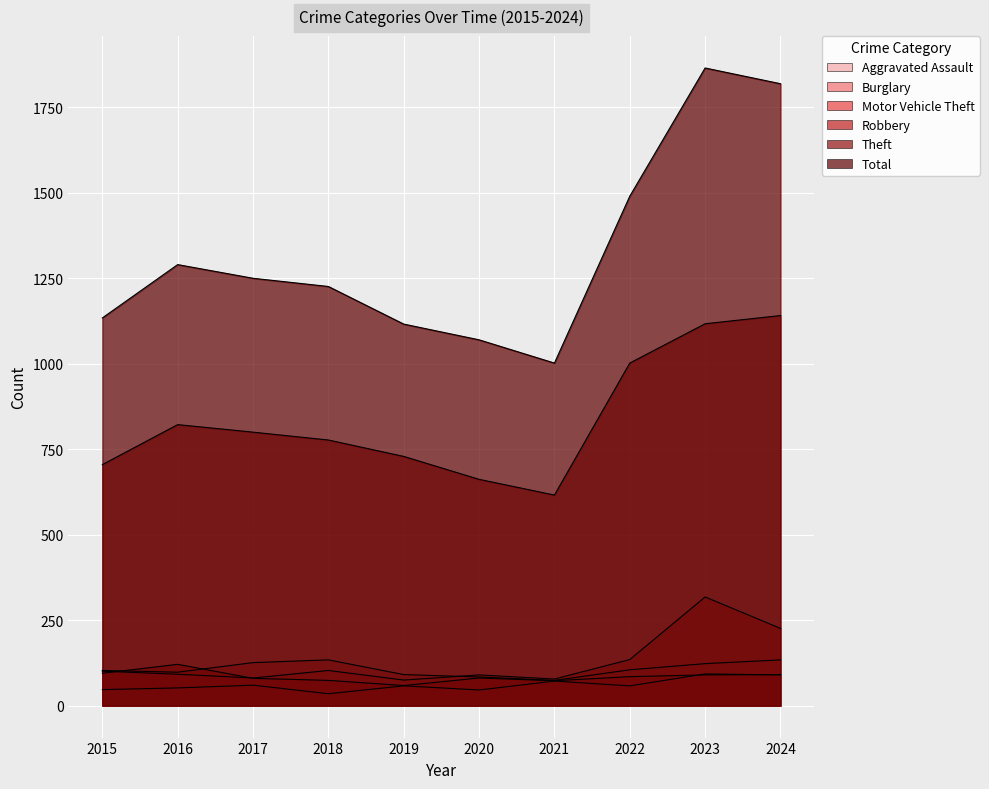

Is it true that Motor Vehicle Theft equals 135 at 2022?

True